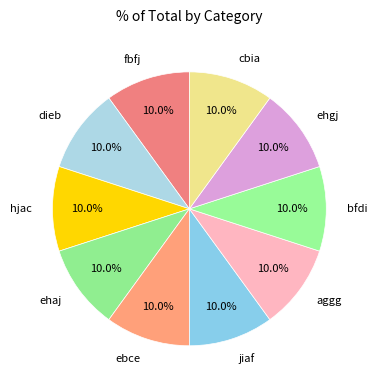

How many segments does this pie chart have?

10